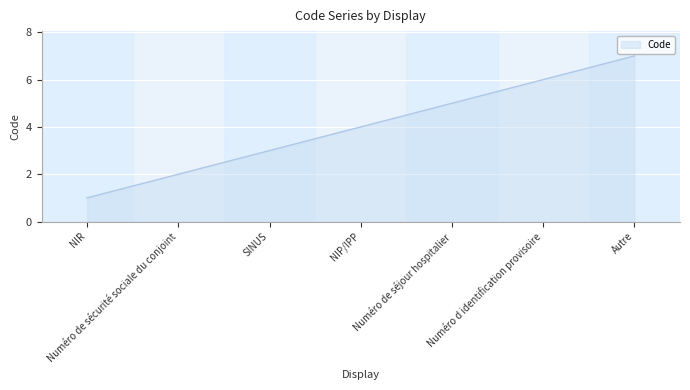

Count the values in the range 2 to 6.

5